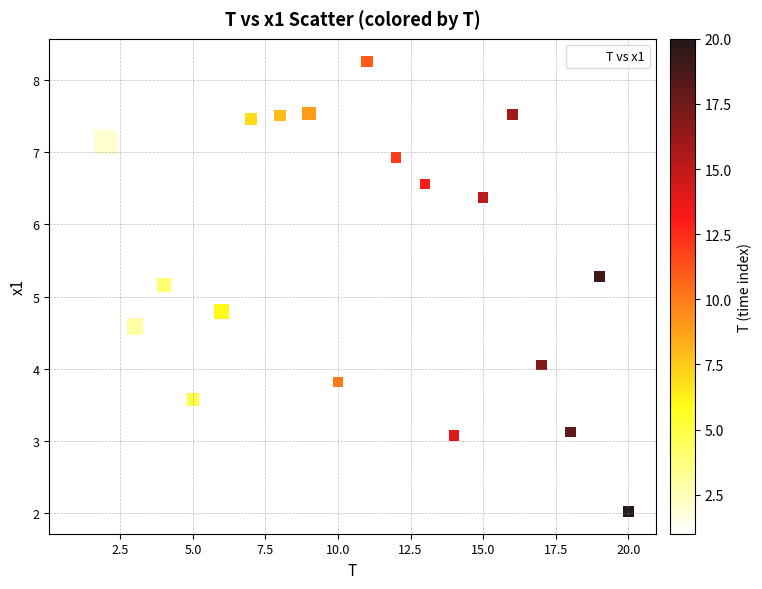

What is the range of Y values (max minus min)?

6.2